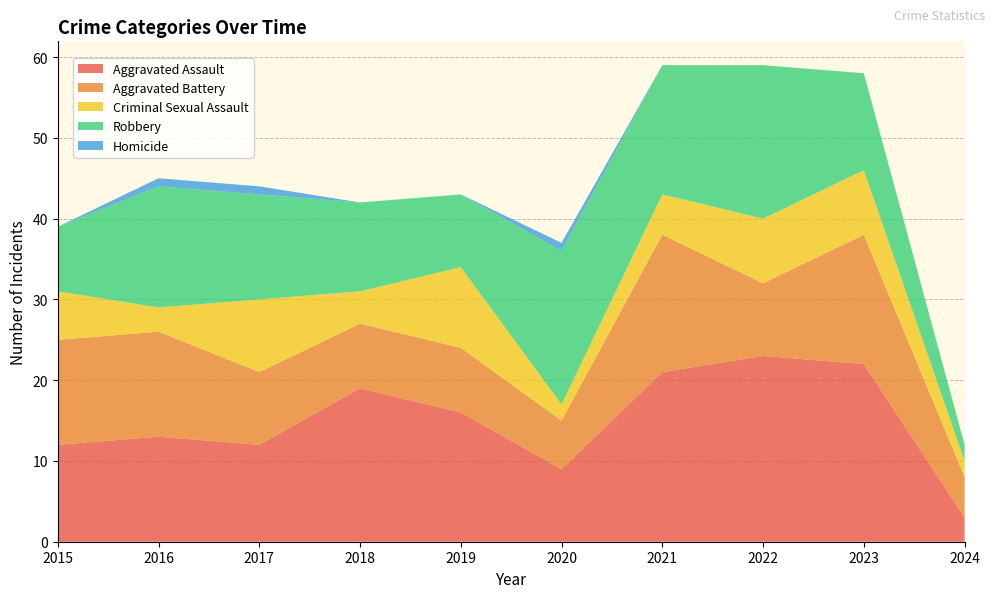

Reading left to right, extract all data points from this chart.

Aggravated Assault: 2015=12	2016=13	2017=12	2018=19	2019=16	2020=9	2021=21	2022=23	2023=22	2024=3
Aggravated Battery: 2015=13	2016=13	2017=9	2018=8	2019=8	2020=6	2021=17	2022=9	2023=16	2024=5
Criminal Sexual Assault: 2015=6	2016=3	2017=9	2018=4	2019=10	2020=2	2021=5	2022=8	2023=8	2024=2
Robbery: 2015=8	2016=15	2017=13	2018=11	2019=9	2020=19	2021=16	2022=19	2023=12	2024=2
Homicide: 2015=0	2016=1	2017=1	2018=0	2019=0	2020=1	2021=0	2022=0	2023=0	2024=0